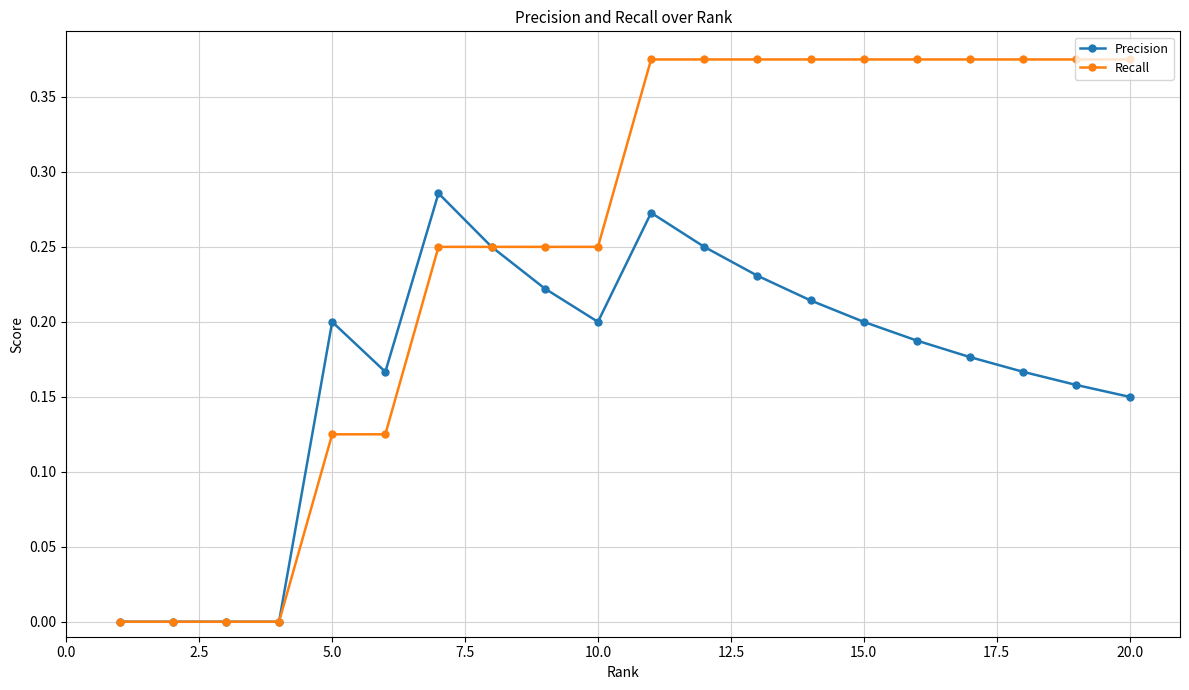

Which series has the largest total across all categories?

Recall